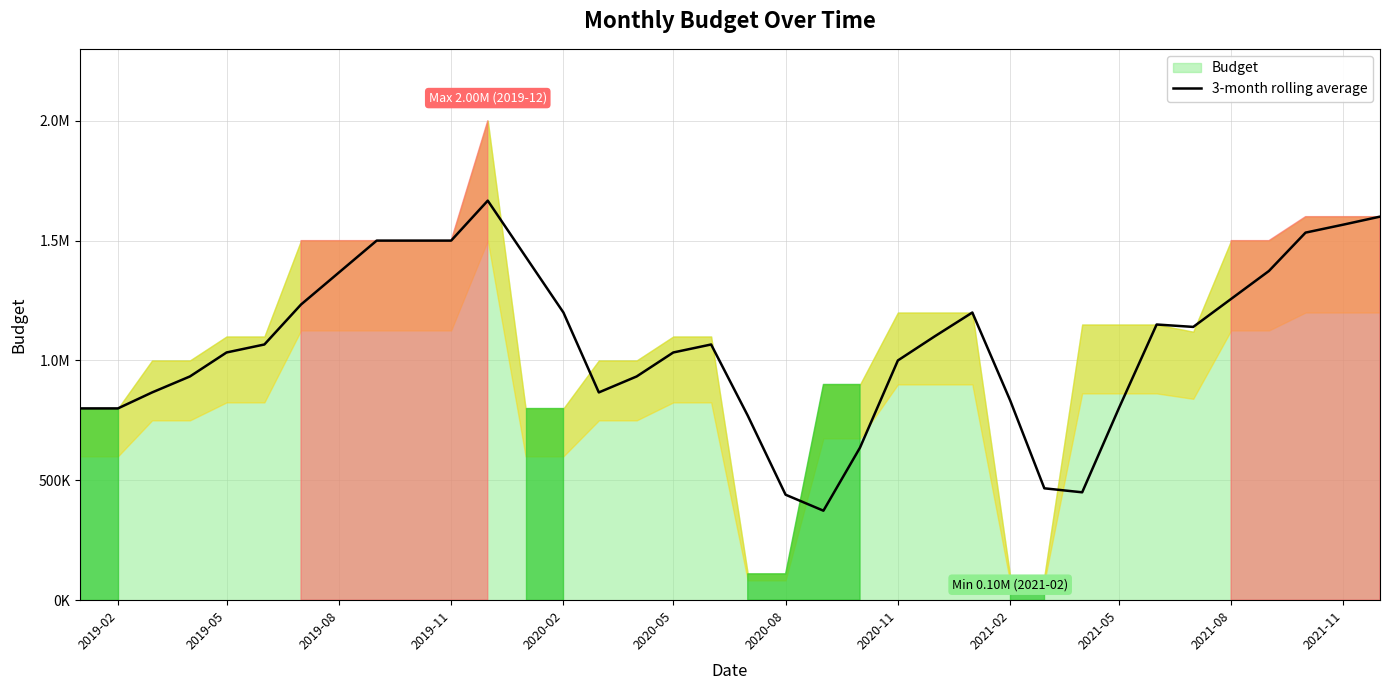

Does the chart have visible grid lines?

Yes